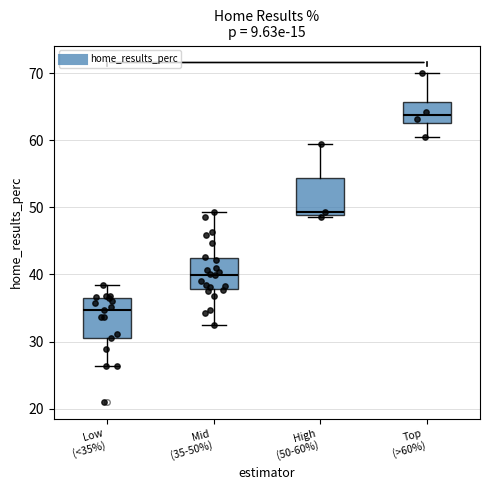

Reading left to right, transcribe this box plot: for each box, give where its median line is, the range the box spans, and where its two whiskers end, as read against the y-axis. The values are not printed on the chart, so give them approximately, as read against the axis.

Low (<35%): median 35, box 31 to 36, whiskers 26 to 38
Mid (35-50%): median 40, box 38 to 43, whiskers 32 to 49
High (50-60%): median 49 (just above the box's lower edge), box 49 to 54, whiskers 49 (just below the box's lower edge) to 59
Top (>60%): median 64, box 63 to 66, whiskers 61 to 70